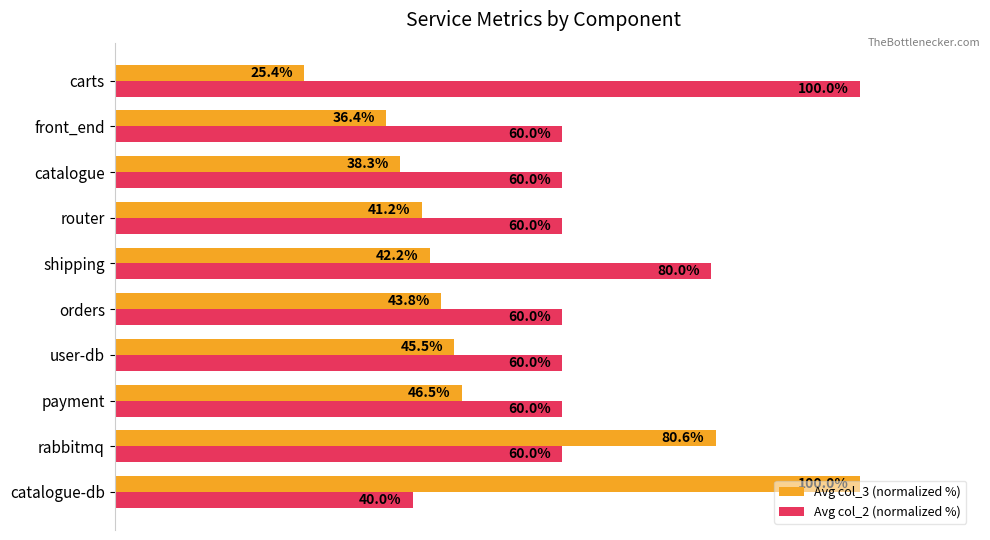

At which label is Avg col_3 (normalized %) closest to 62?

payment